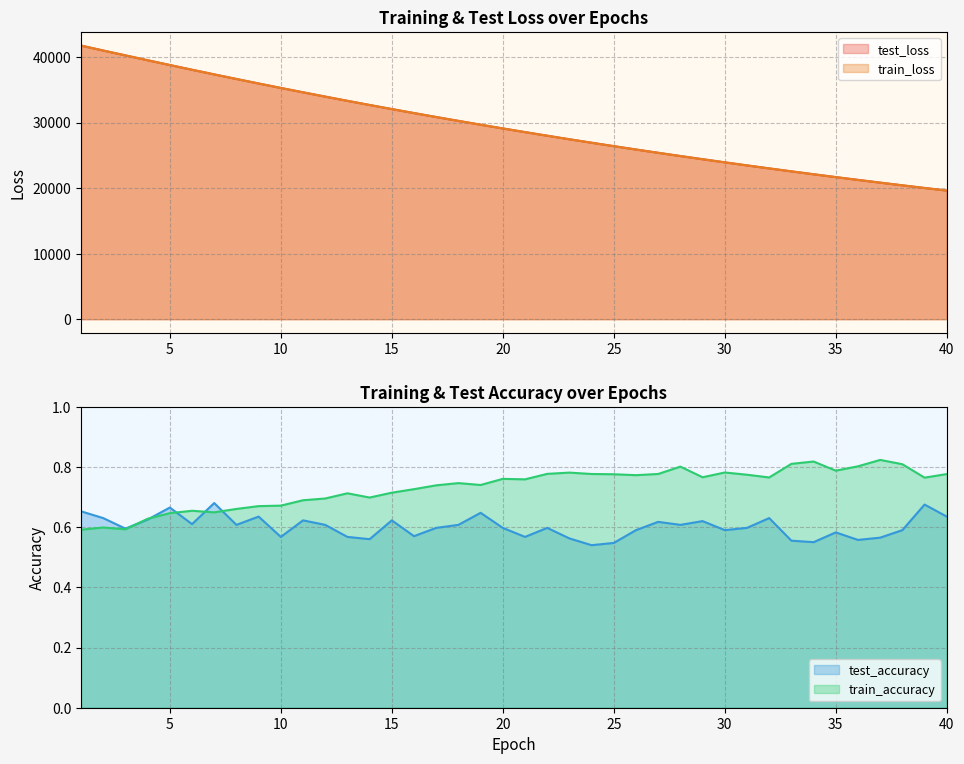

The value of train_loss at 35 is 7257.7. True or false?

False